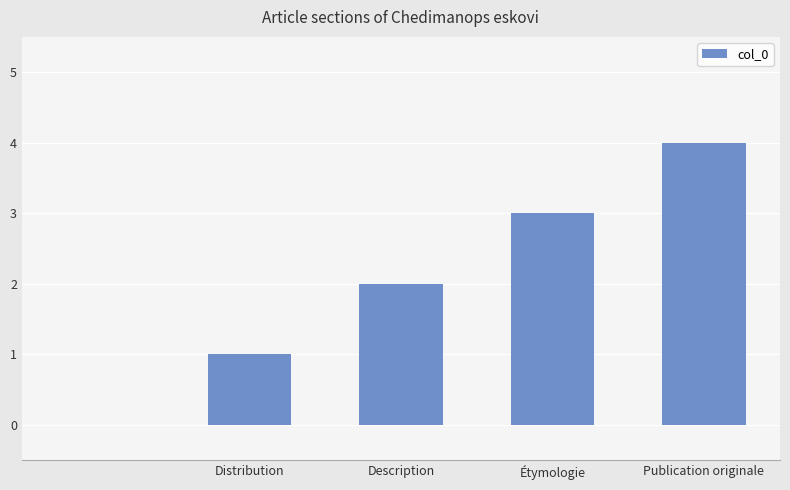

What is the maximum value shown in the chart?

4